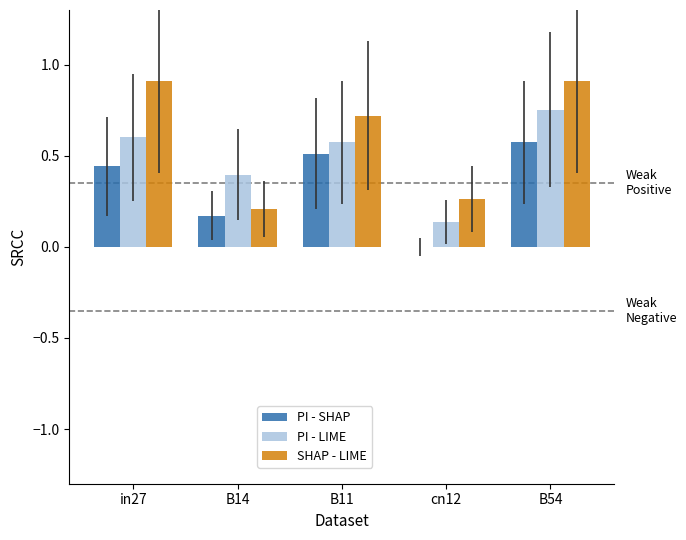

Are the bars horizontal?

No